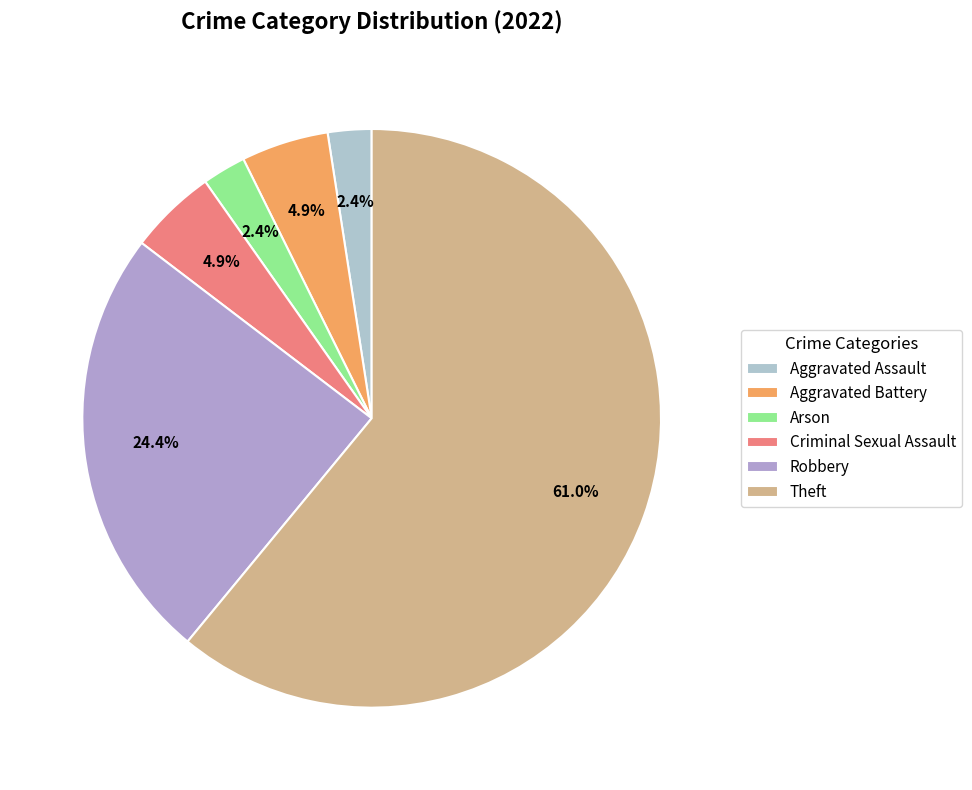

Approximately how many times larger is the value at Criminal Sexual Assault compared to Theft?

0.1